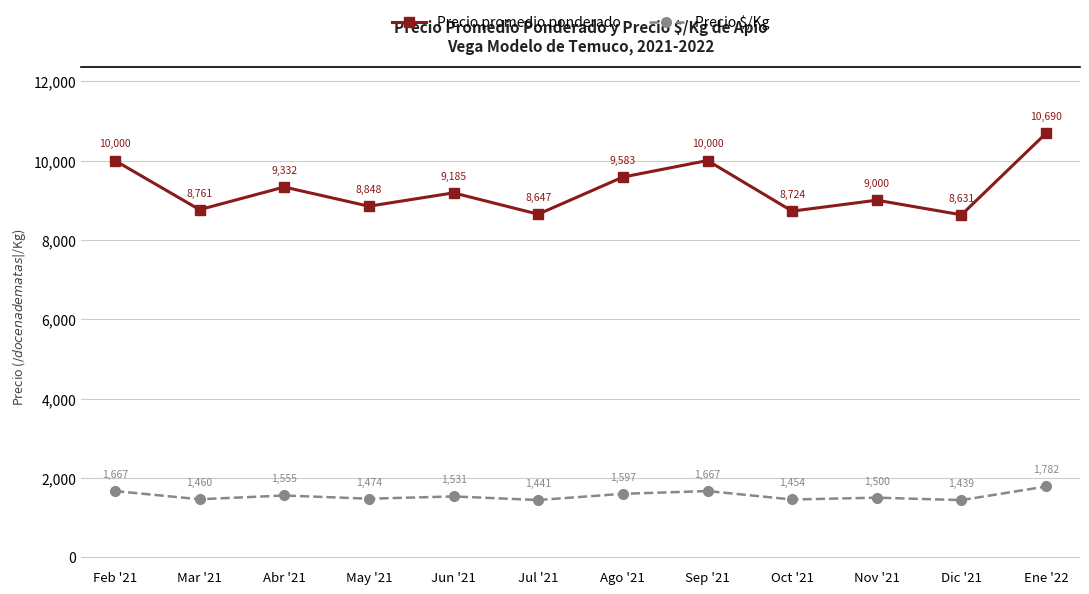

Where is the first local maximum for Precio promedio ponderado?

Abr '21